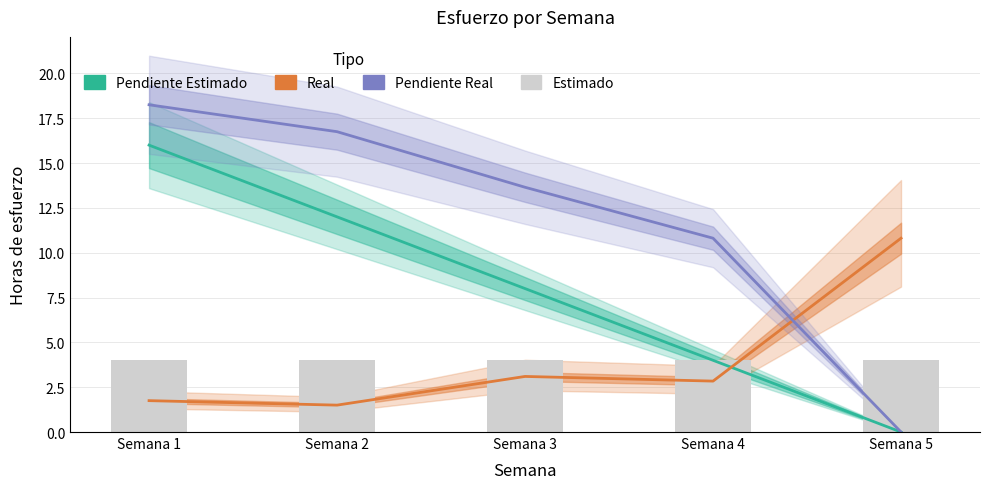

Where is Pendiente Estimado nearest to the value 8?

Semana 3